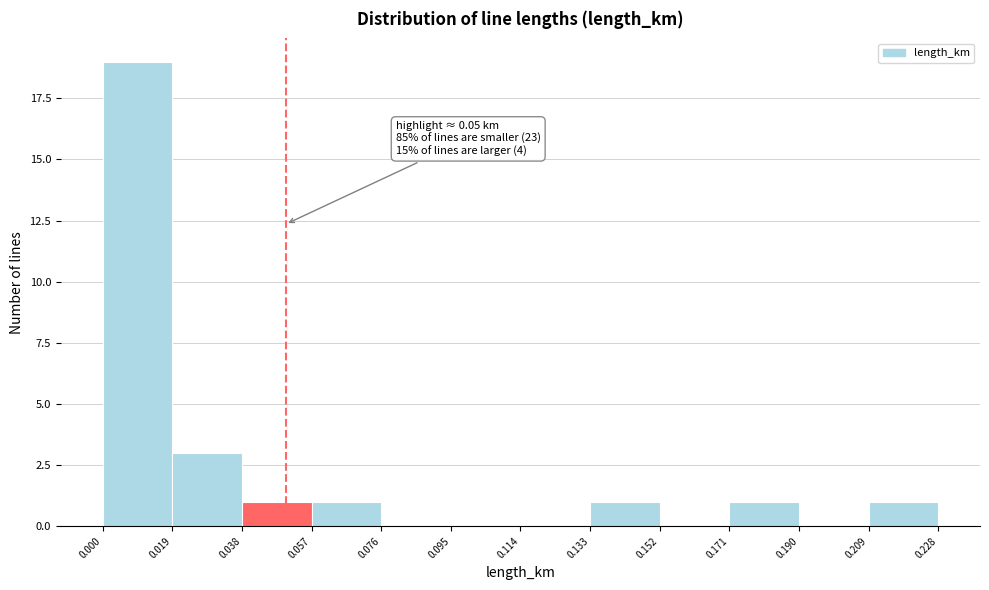

Which range on the x-axis has the tallest bar?

0.000 to 0.019